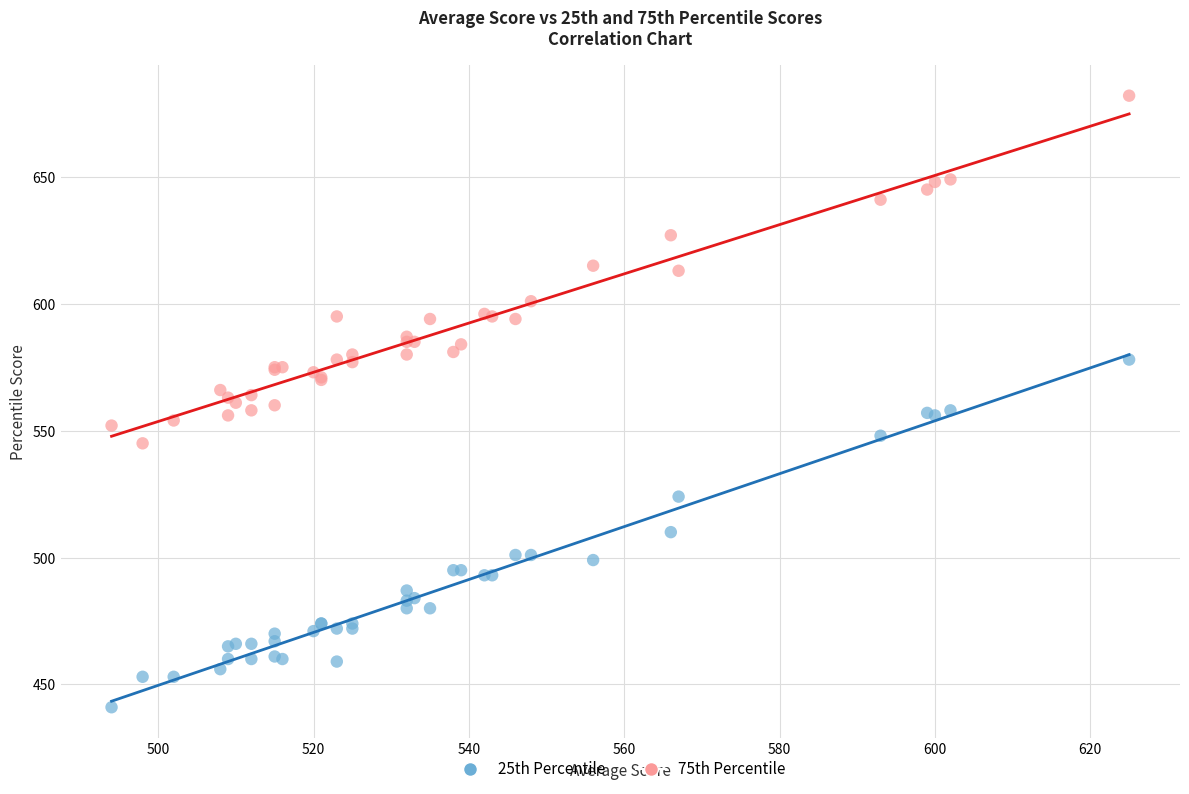

Which series reaches the maximum Y coordinate?

75th Percentile